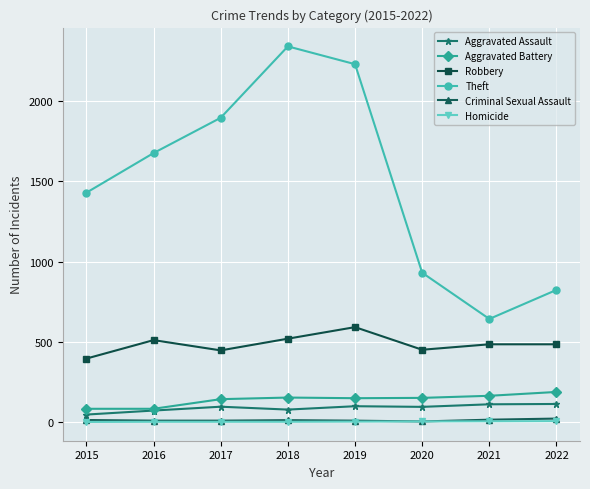

What is the highest value of the Theft series?

2341